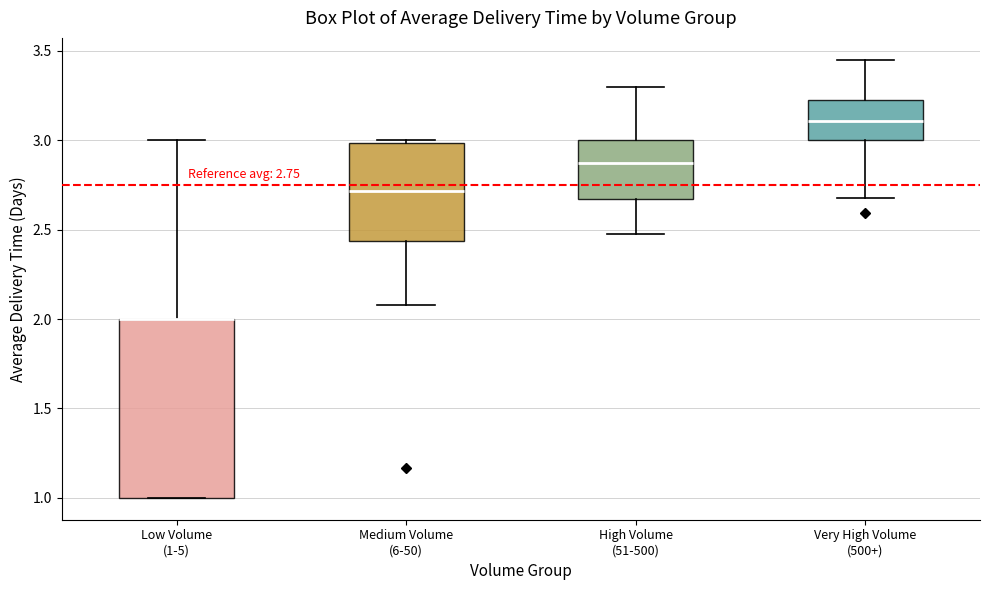

Which box is the tallest, from its lower edge to its upper edge?

Low Volume (1-5)